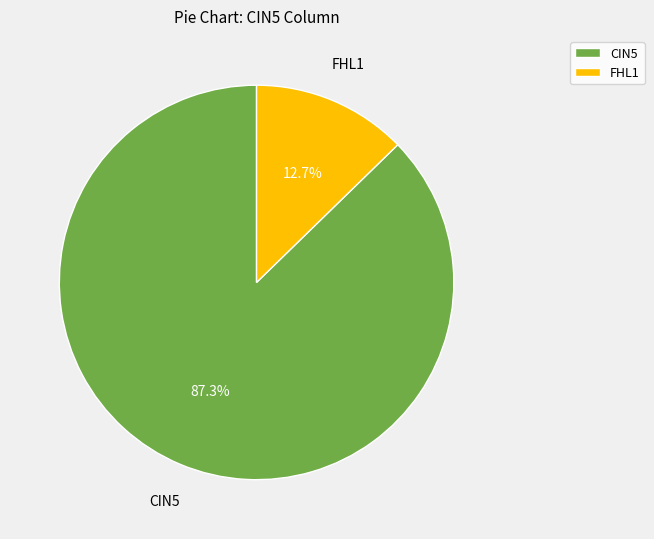

Which category has the biggest portion of the pie?

CIN5